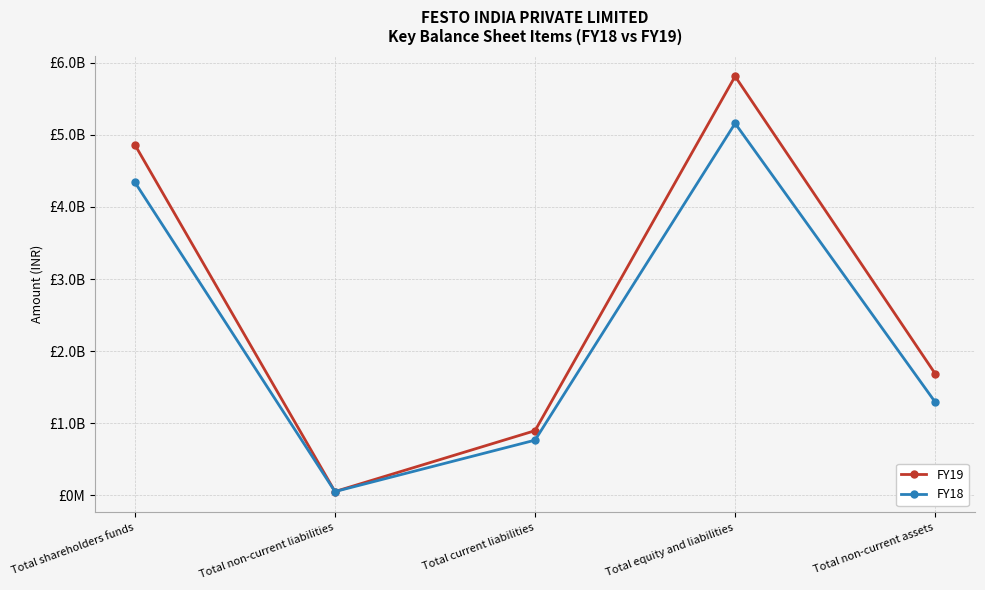

At which category is the sum across all series the highest?

Total equity and liabilities